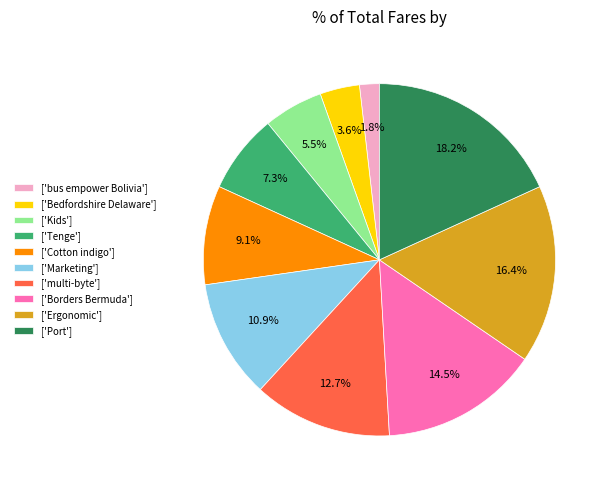

To the nearest percent, what is the difference between the largest and smallest slice percentages?

16%